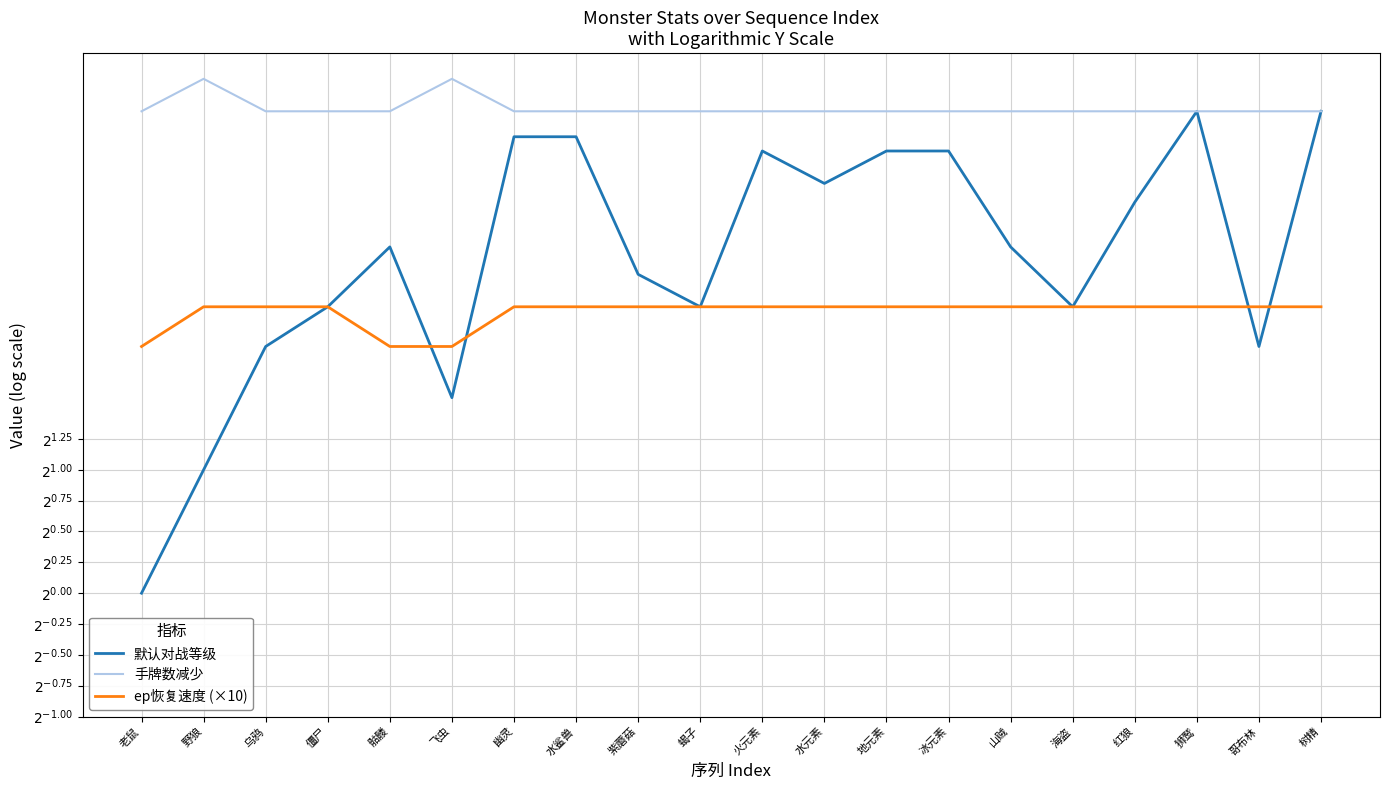

True or false: 默认对战等级 has a value of 23 at 幽灵.

False